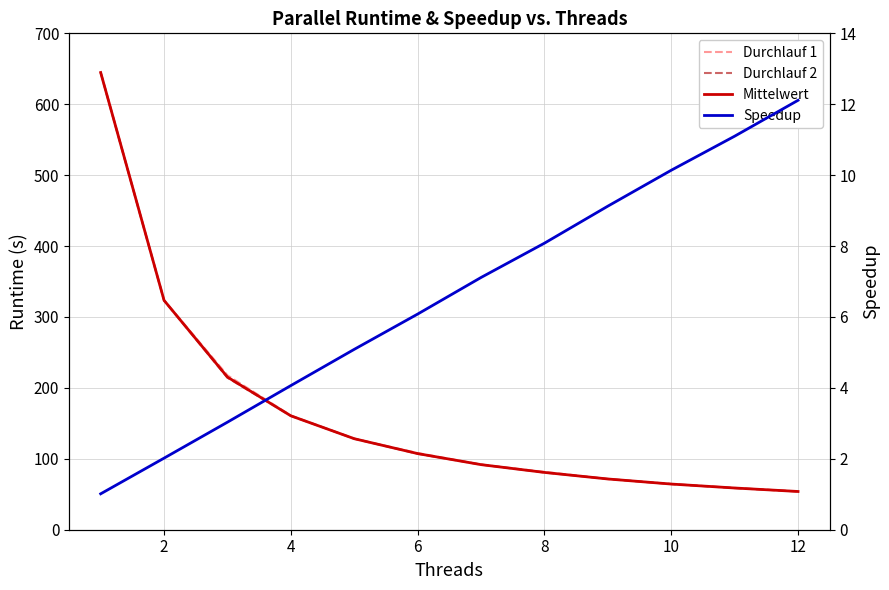

True or false: Durchlauf 2 and Speedup intersect in this chart.

False